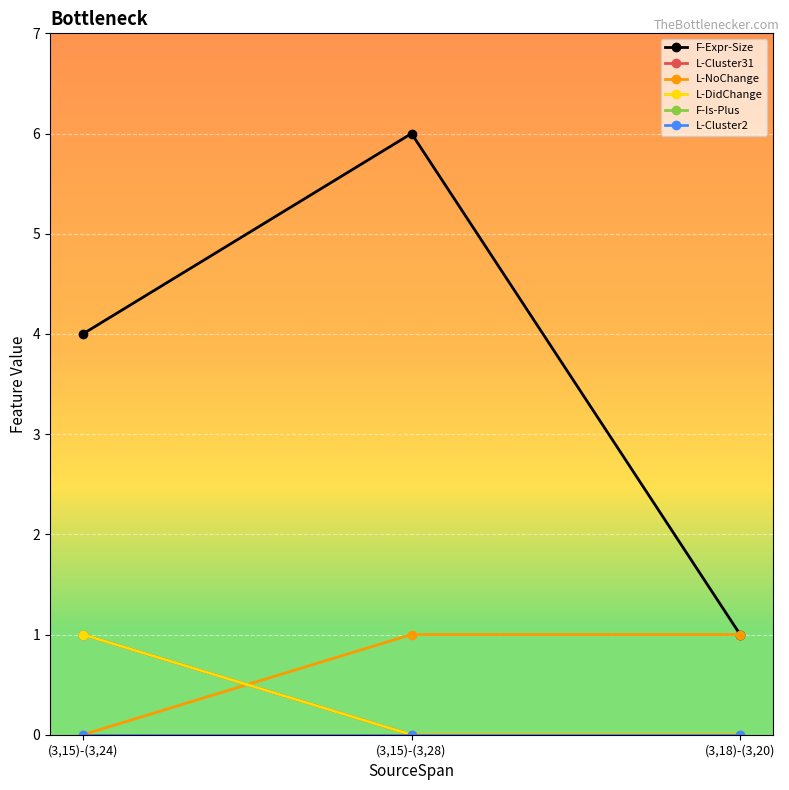

At how many categories does at least one series exceed 3?

2